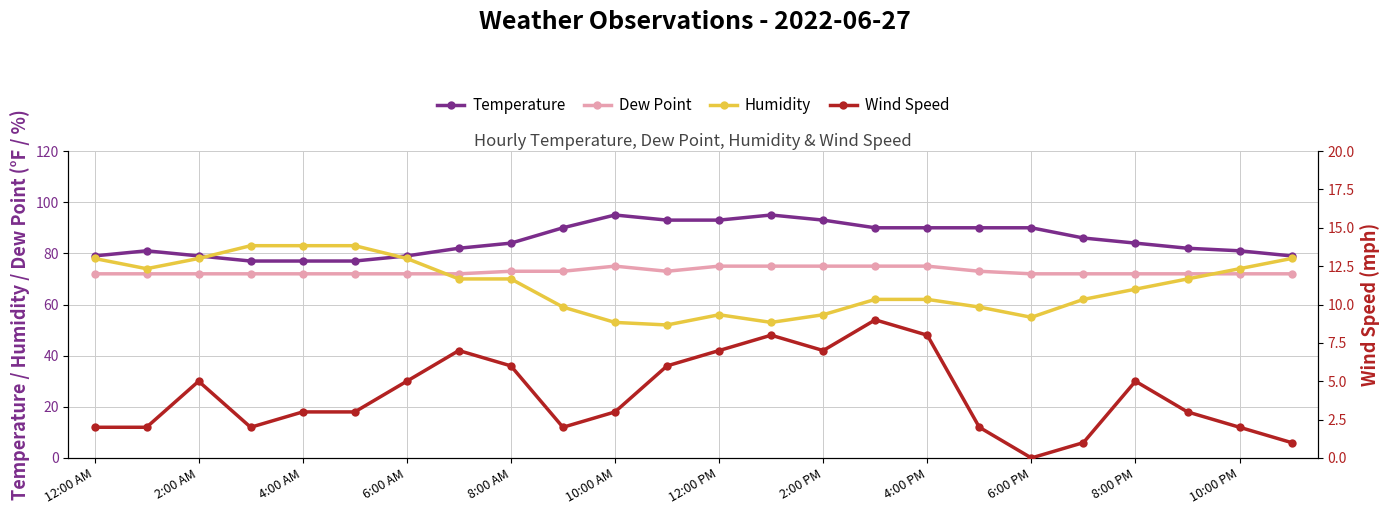

Is it true that Temperature equals 77 at 4:00 AM?

True